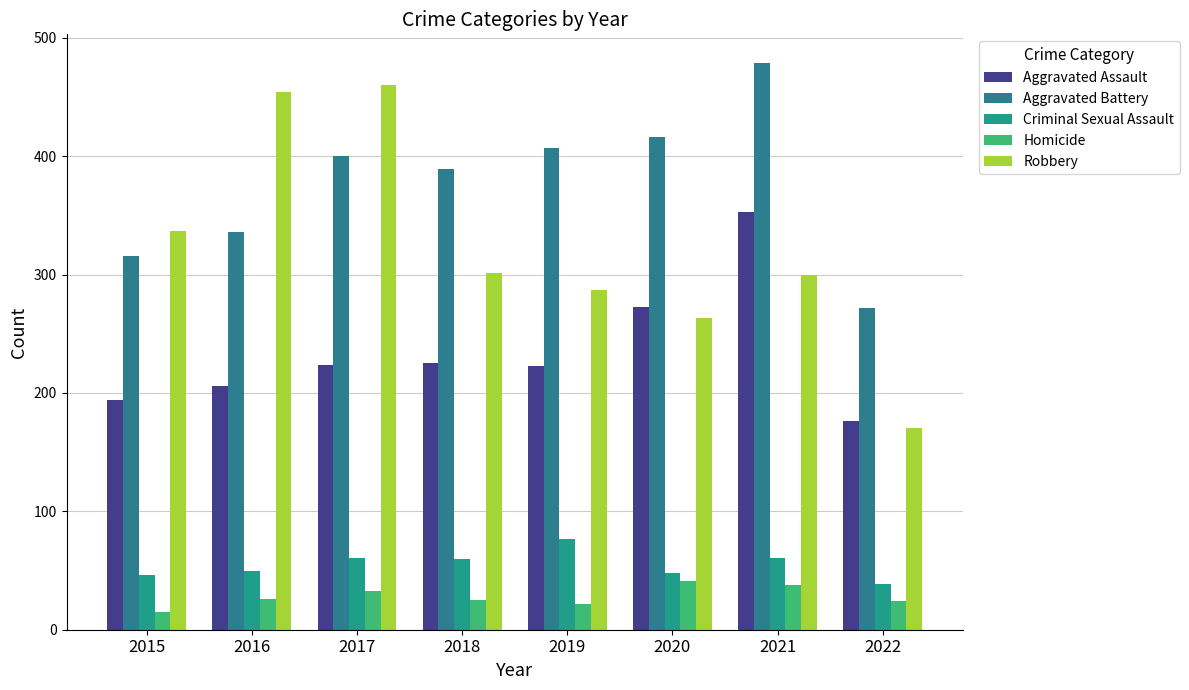

True or false: Aggravated Assault has a value of 353 at 2021.

True